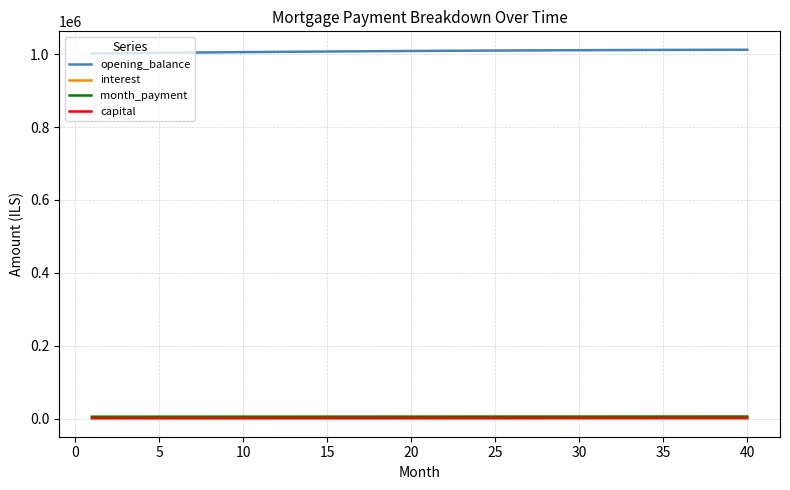

How many lines are shown in the chart?

4